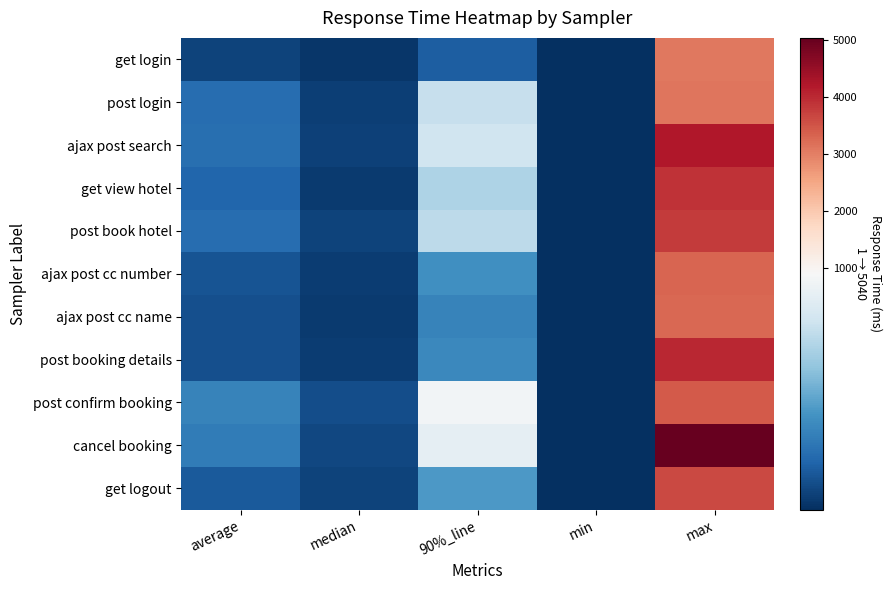

Which has a higher value, max or average?

max